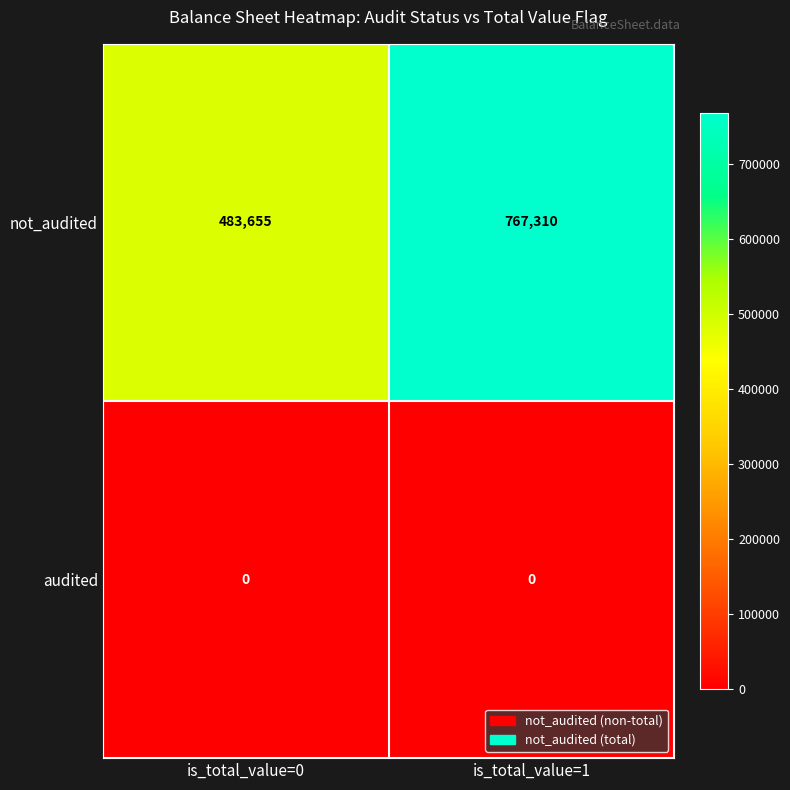

What is the difference between the highest and lowest values at is_total_value=1?

767310